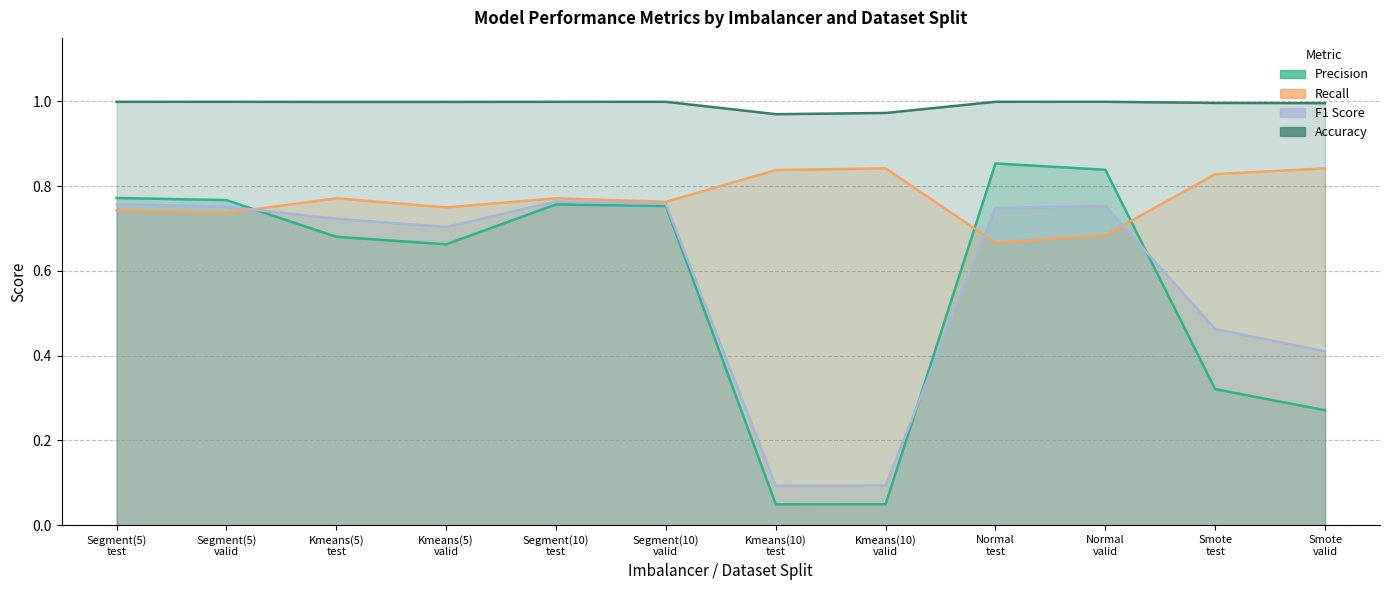

At which category is the sum across all series the highest?

Segment(10)
test